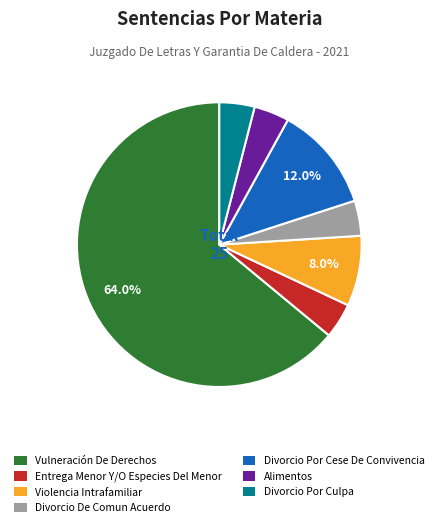

How many segments does this pie chart have?

7